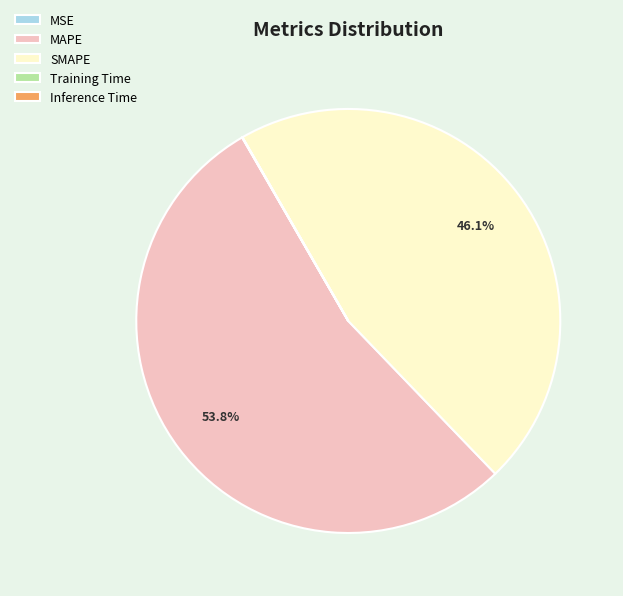

Which category has the biggest portion of the pie?

MAPE